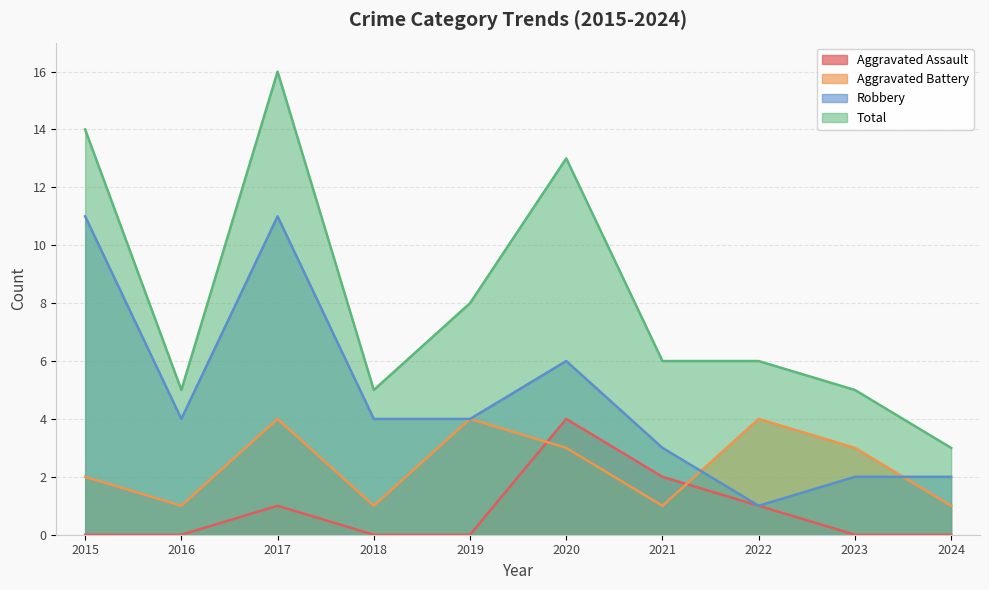

The Total series shows 8 at 2019. True or false?

True